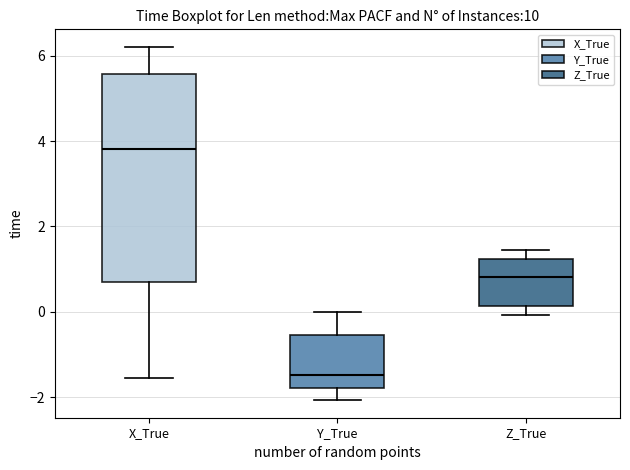

Where does the lower whisker of the box for Z_True end on the y-axis? The values are not printed on the chart, so give them approximately, as read against the axis.

0.0